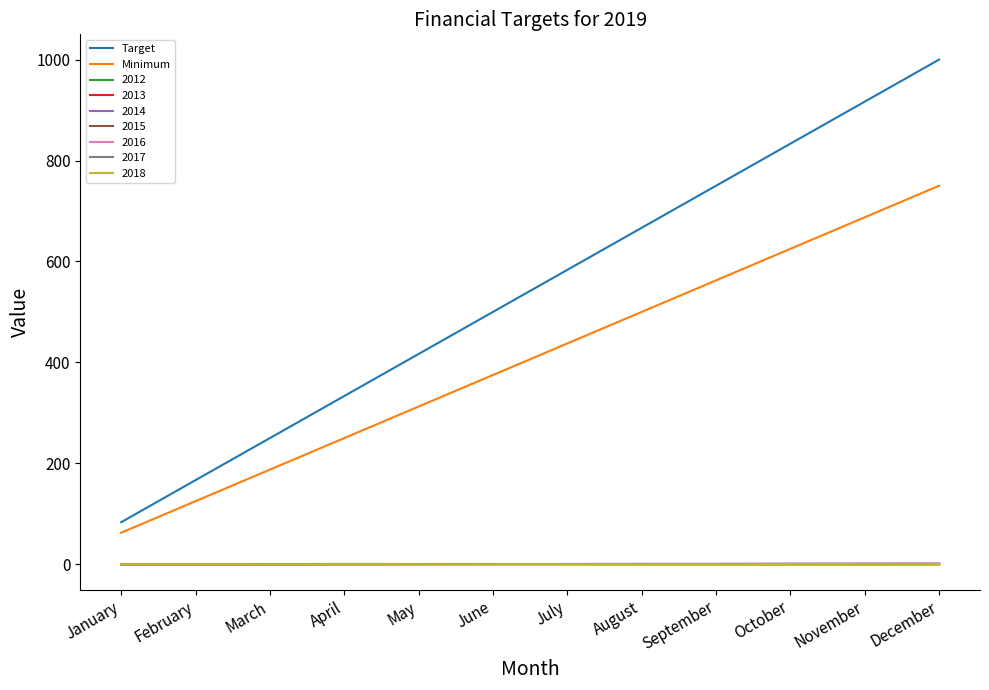

True or false: Minimum and Target intersect in this chart.

False